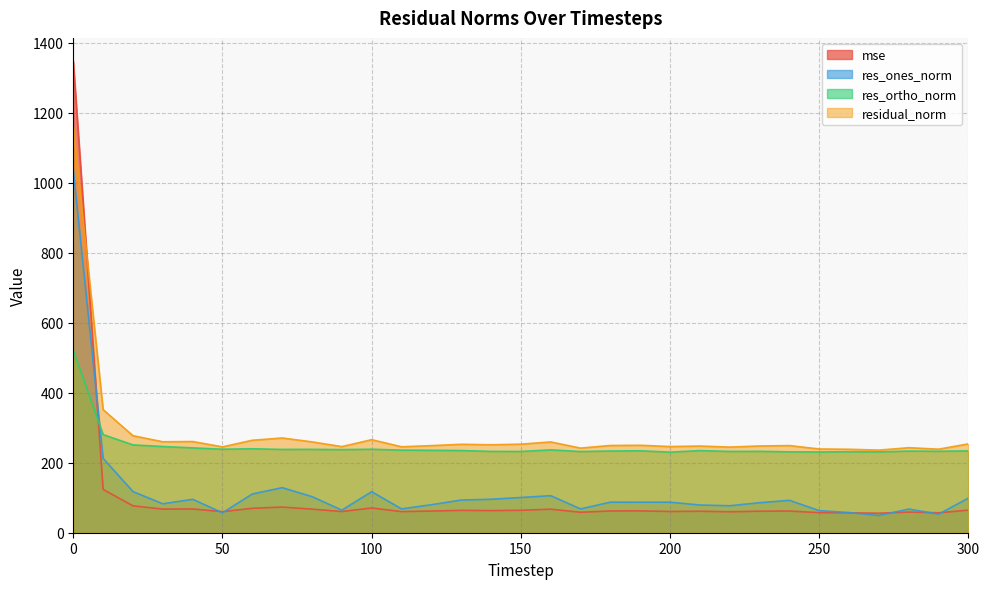

The res_ones_norm series shows 95.6 at 140. True or false?

True